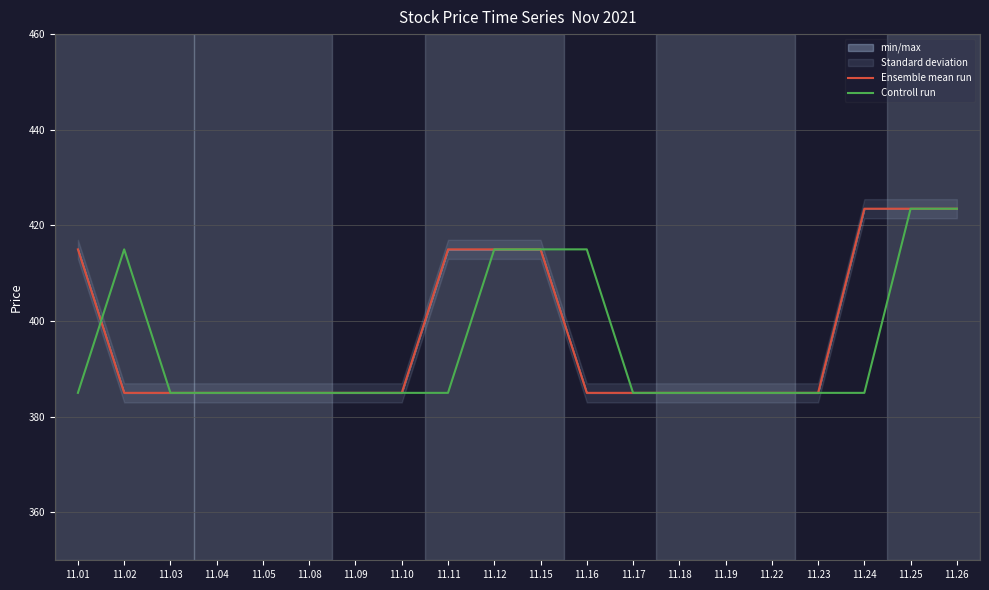

True or false: Ensemble mean run has a value of 385.0 at 11.04.

True